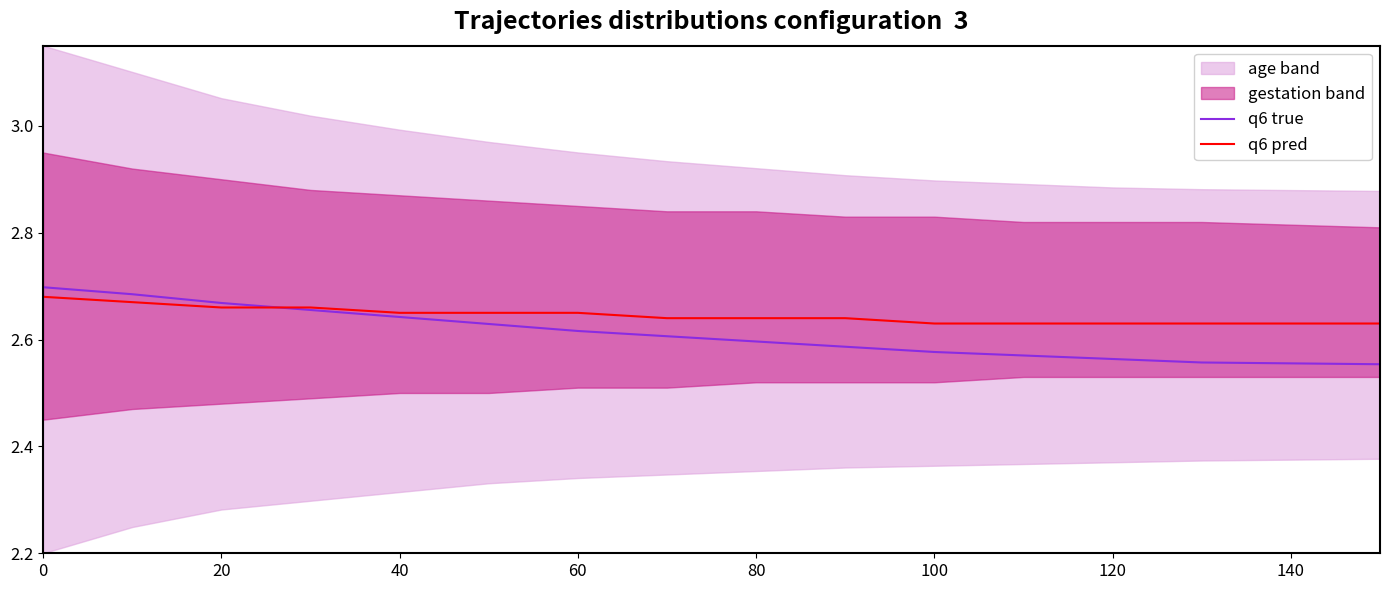

Is it true that q6 pred equals 3.8 at 80?

False